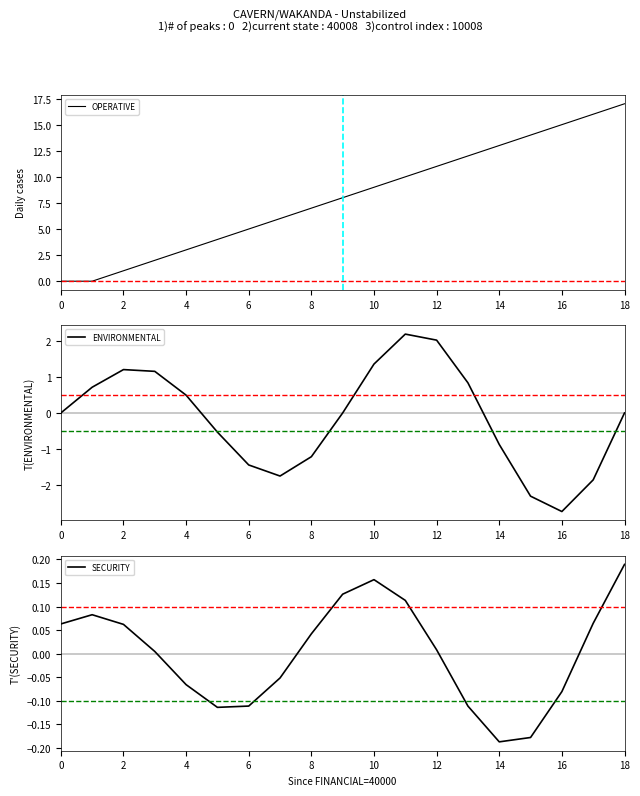

How many values in ENVIRONMENTAL are above zero?

8